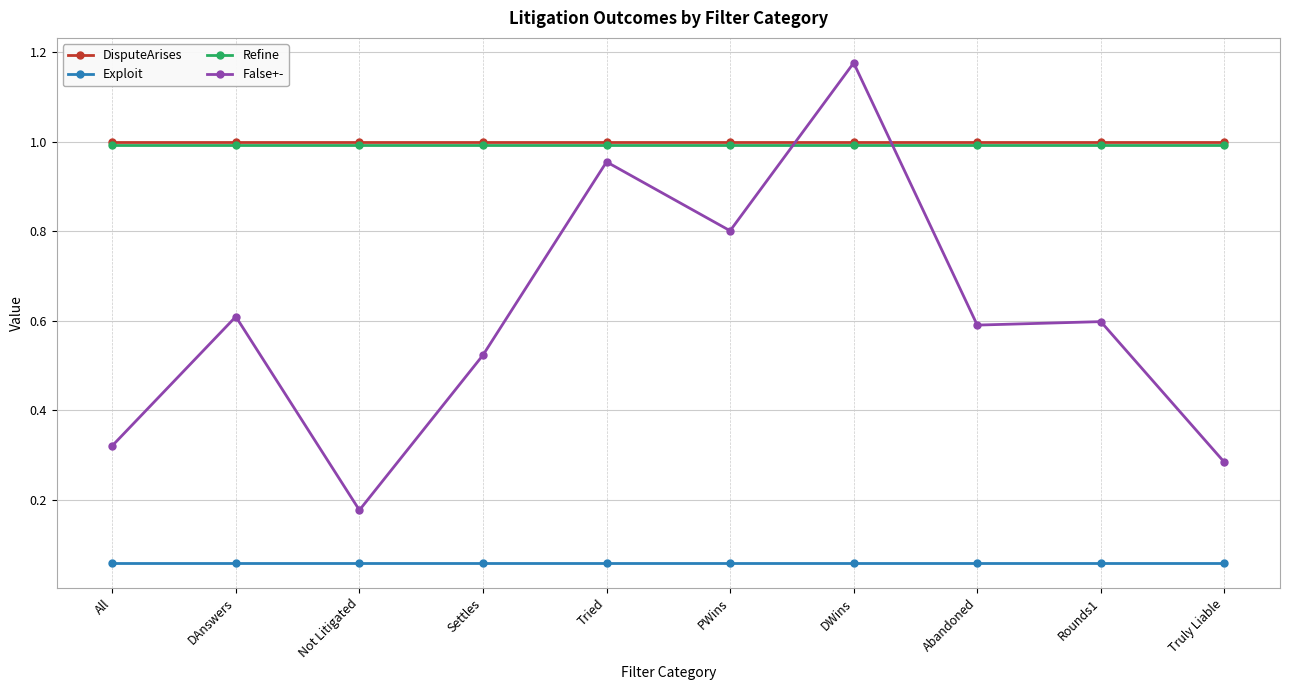

Is it true that Refine equals 1.0 at DWins?

True